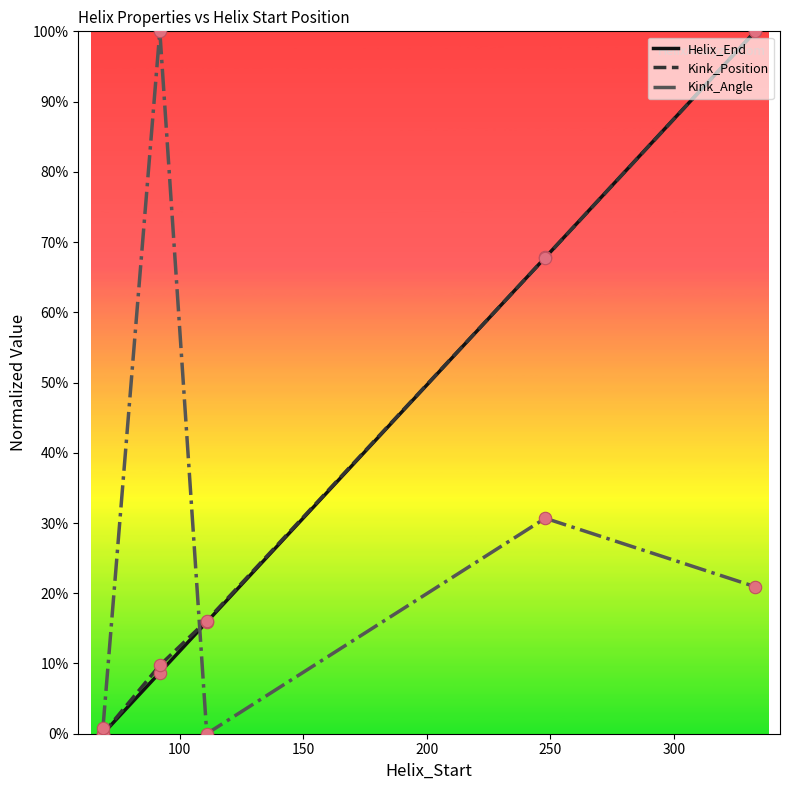

What is the maximum value for Kink_Angle?

100.0